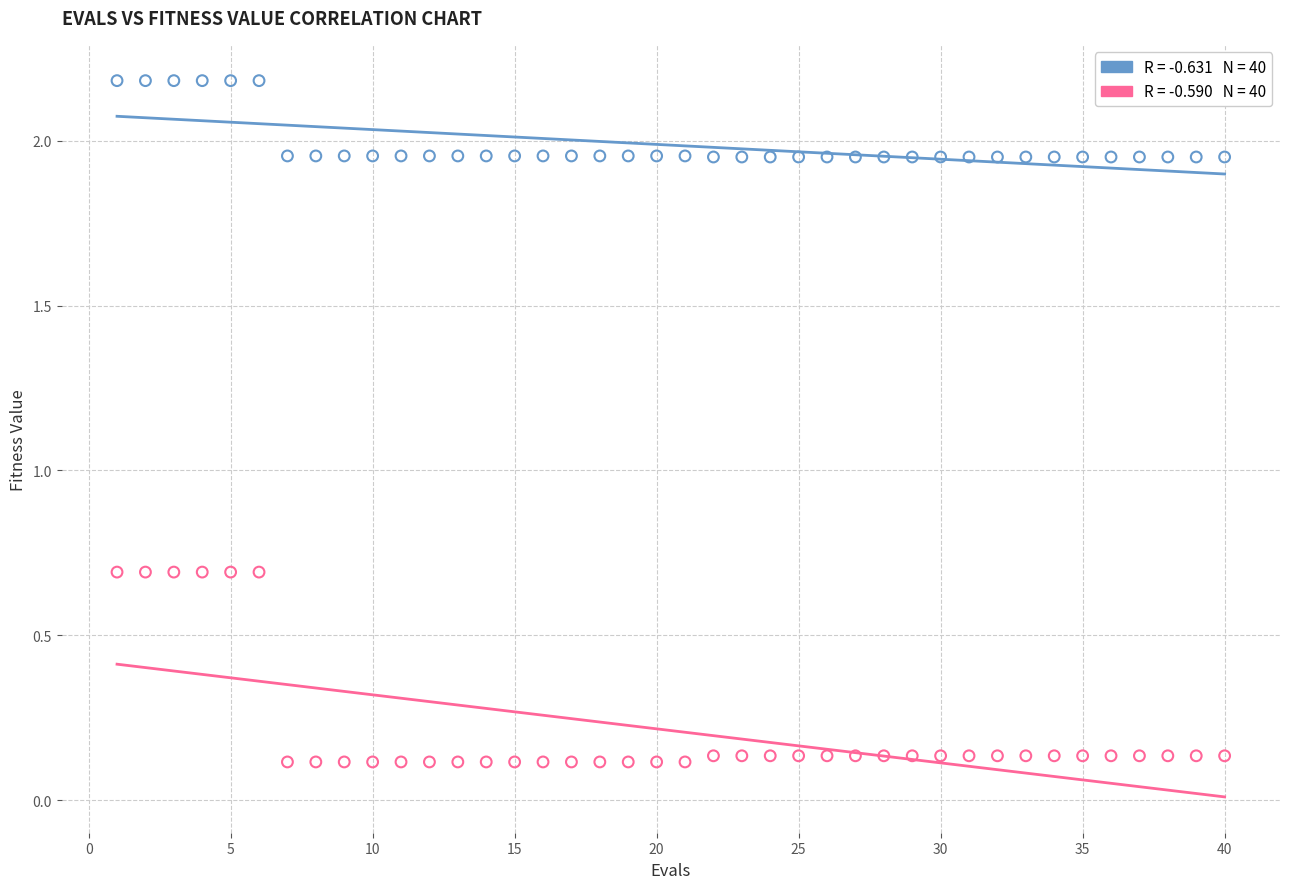

Across all data points, what is the range of Y values (max minus min)?

2.1